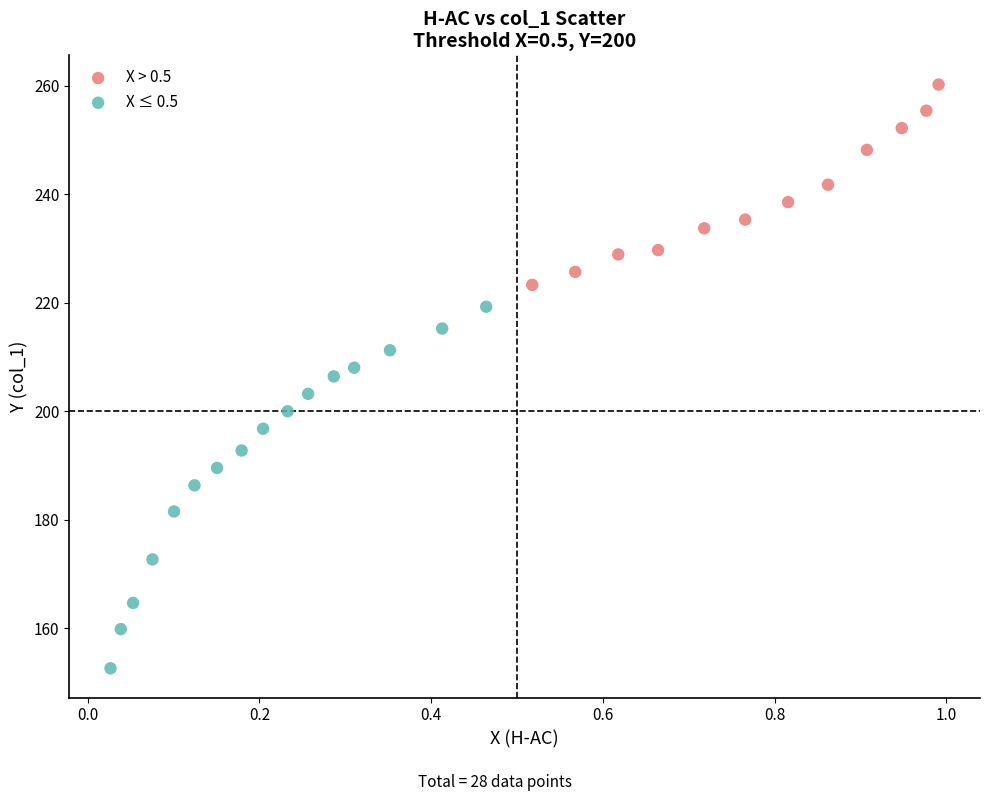

Which series has the widest spread of Y values?

X ≤ 0.5